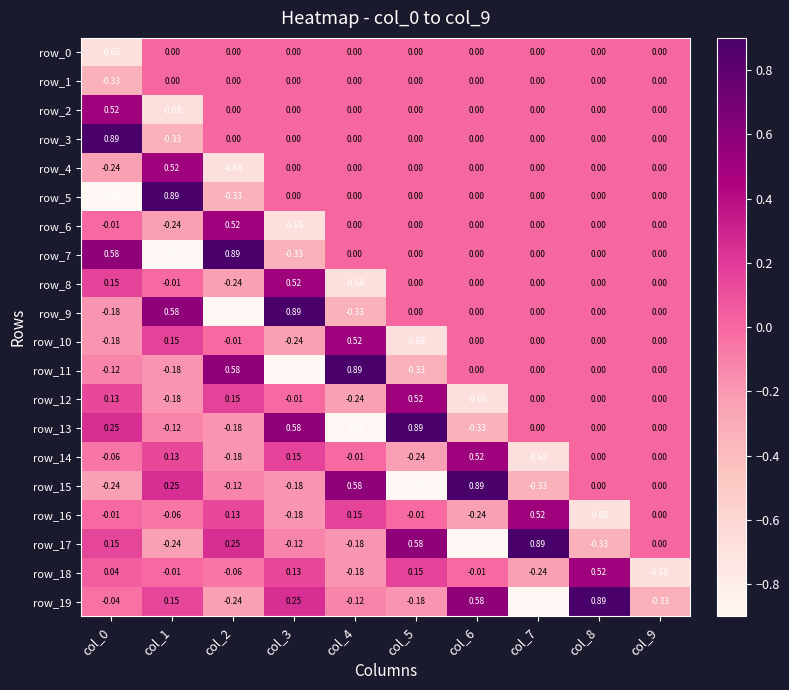

What is the difference between the second highest and minimum values in the row_9 series?

1.5